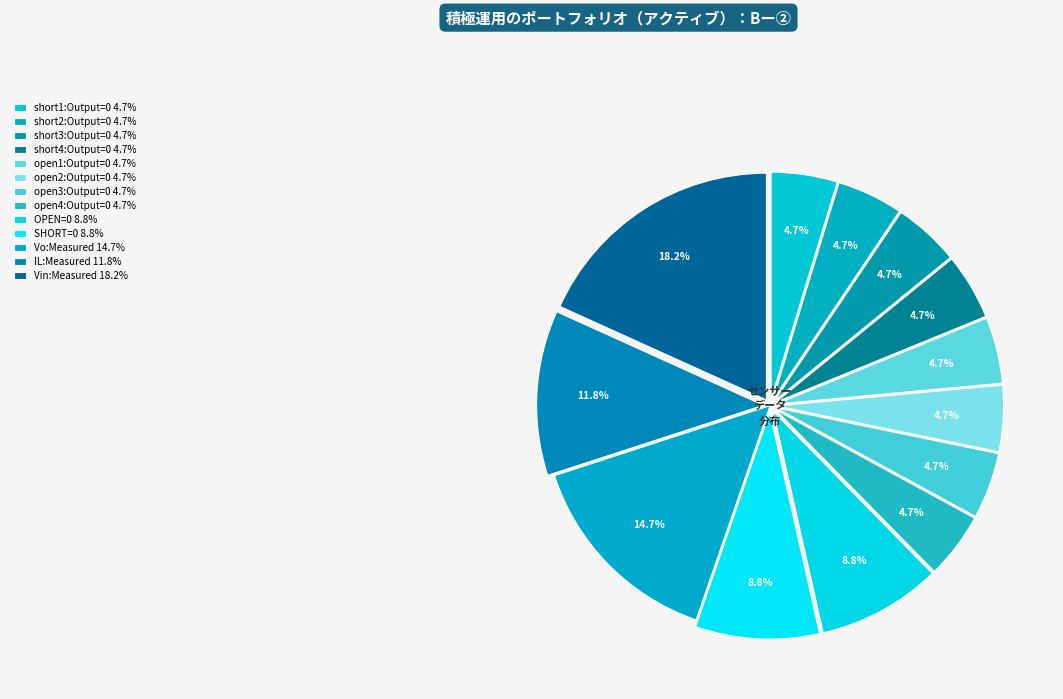

Which slice is the largest?

Vin:Measured